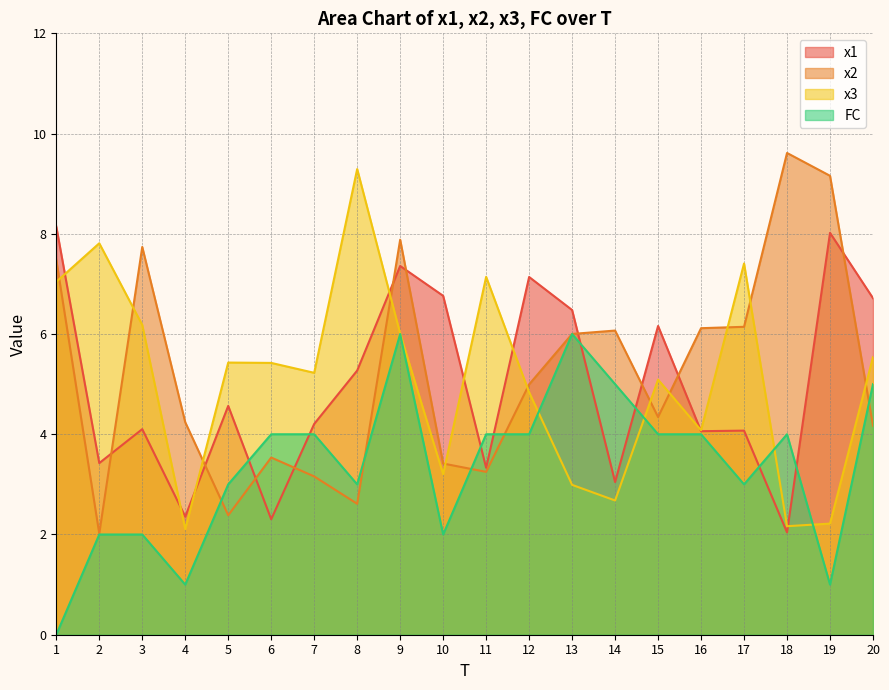

At which category does the chart reach its minimum across all series?

1